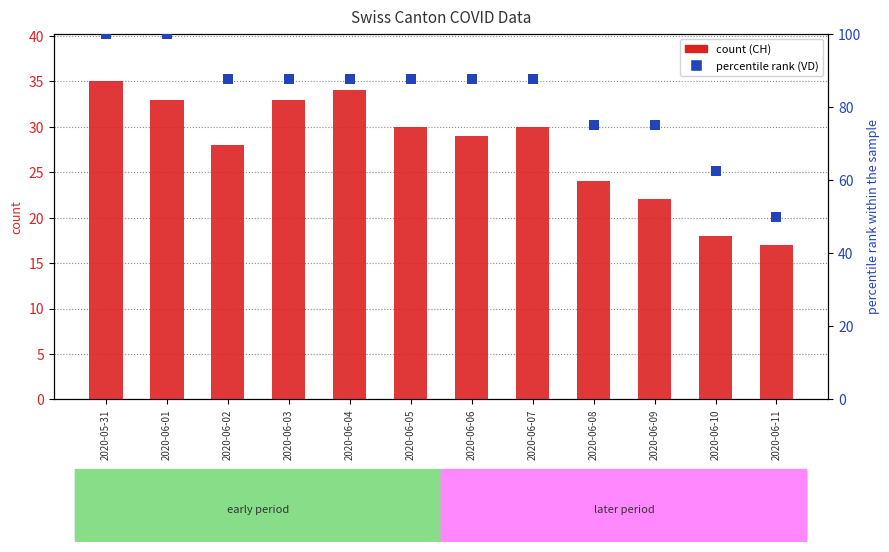

List the series in order of their peak value, highest first.

VD (percentile rank), CH (count)